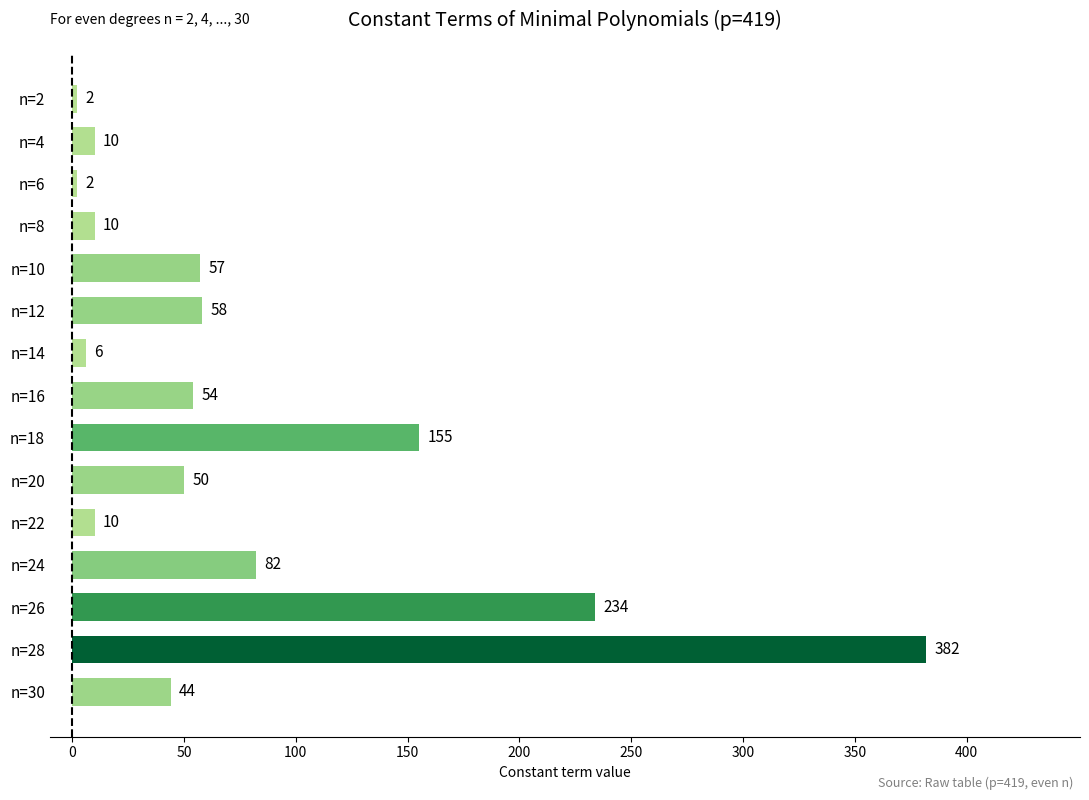

How many values are below 50?

7